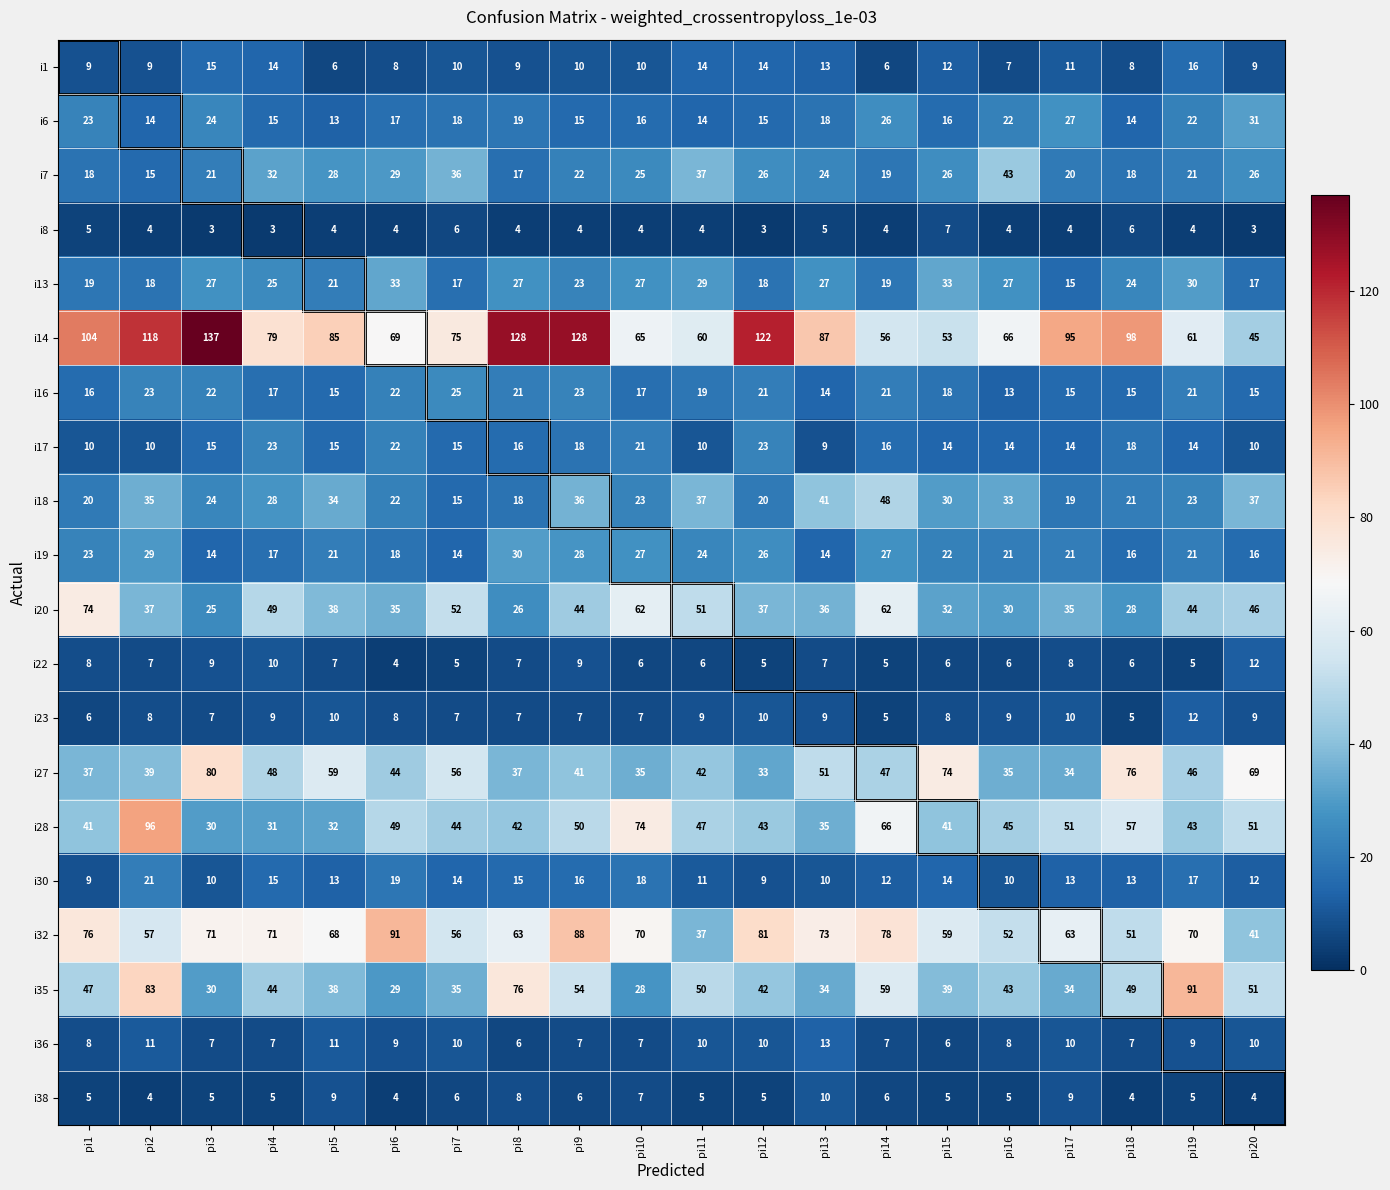

Count the i8 values in the range 4 to 5.

13